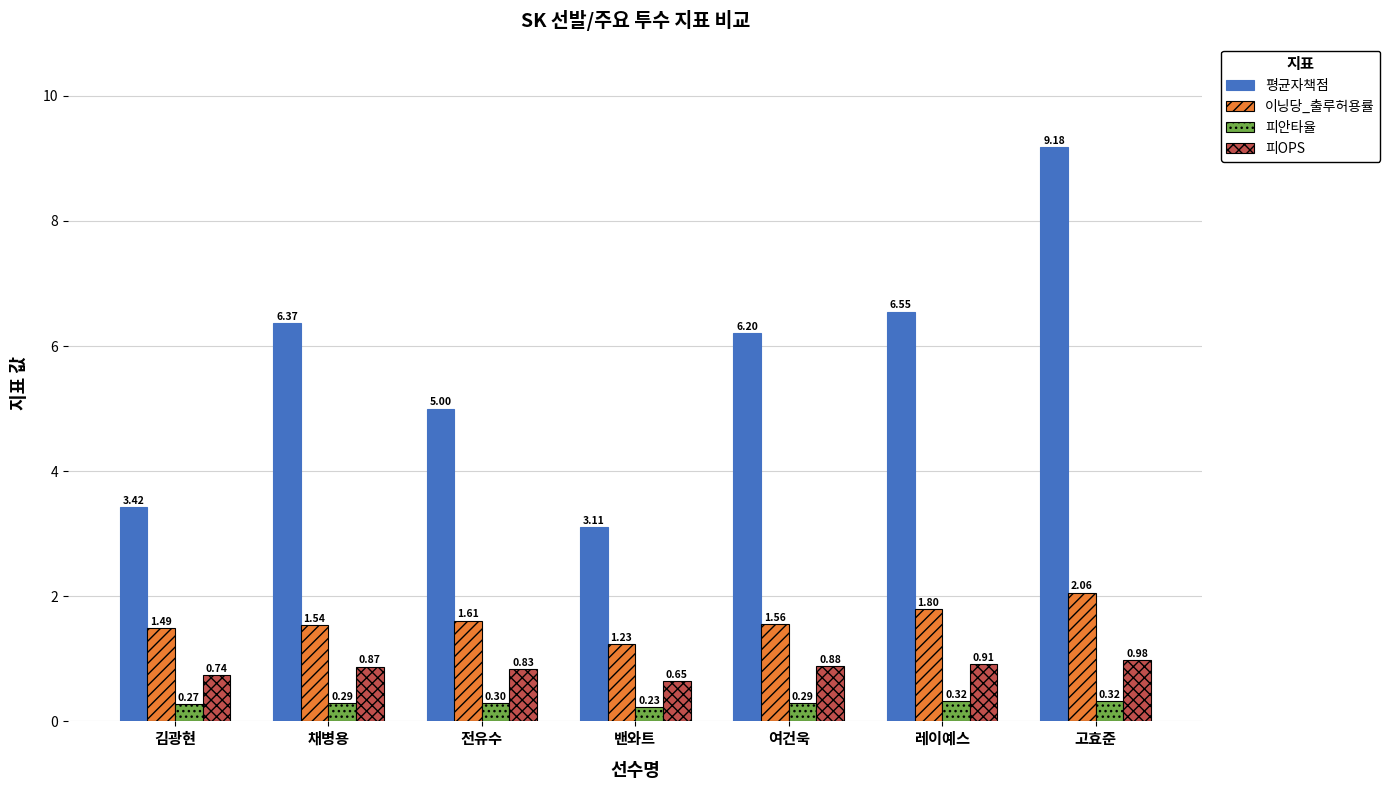

What is the highest value of the 피안타율 series?

0.3